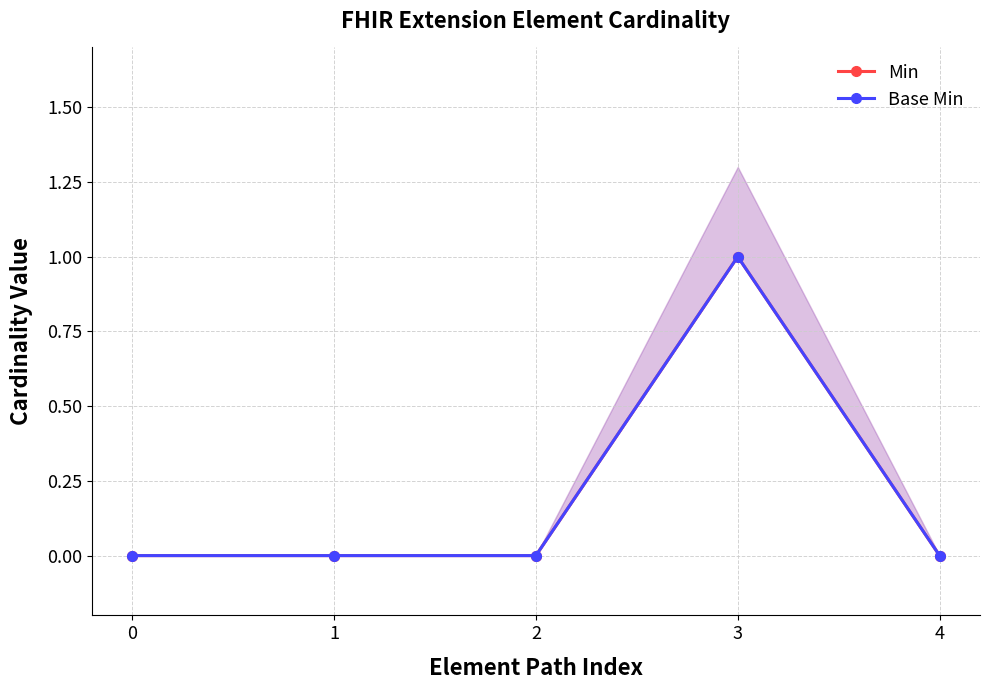

Reading left to right, what are all the values shown in this chart?

Min: 0=0	1=0	2=0	3=1	4=0
Base Min: 0=0	1=0	2=0	3=1	4=0